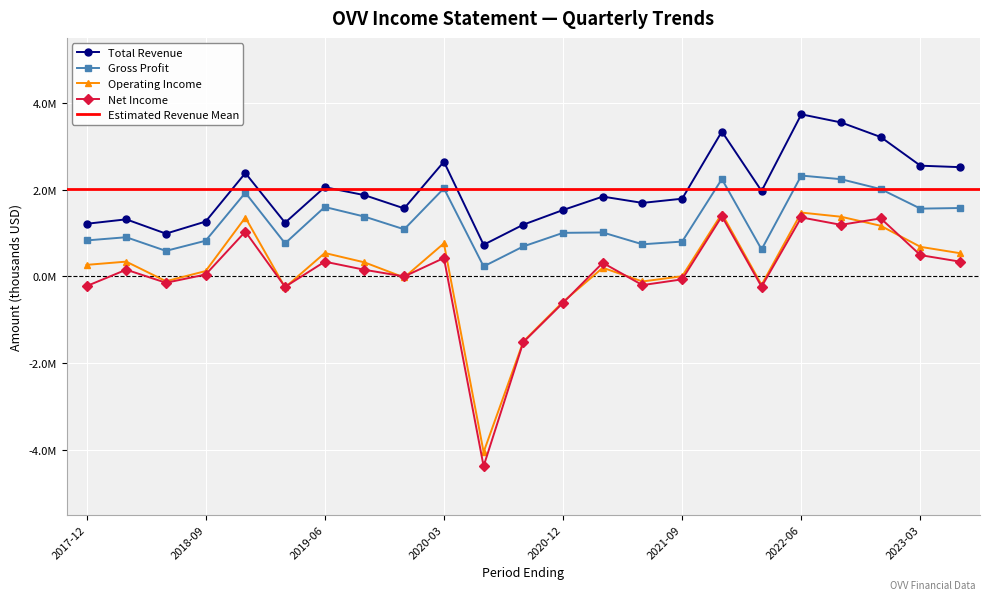

What value does the Operating Income series have at 2022-12-31, to the nearest 50?

1164000